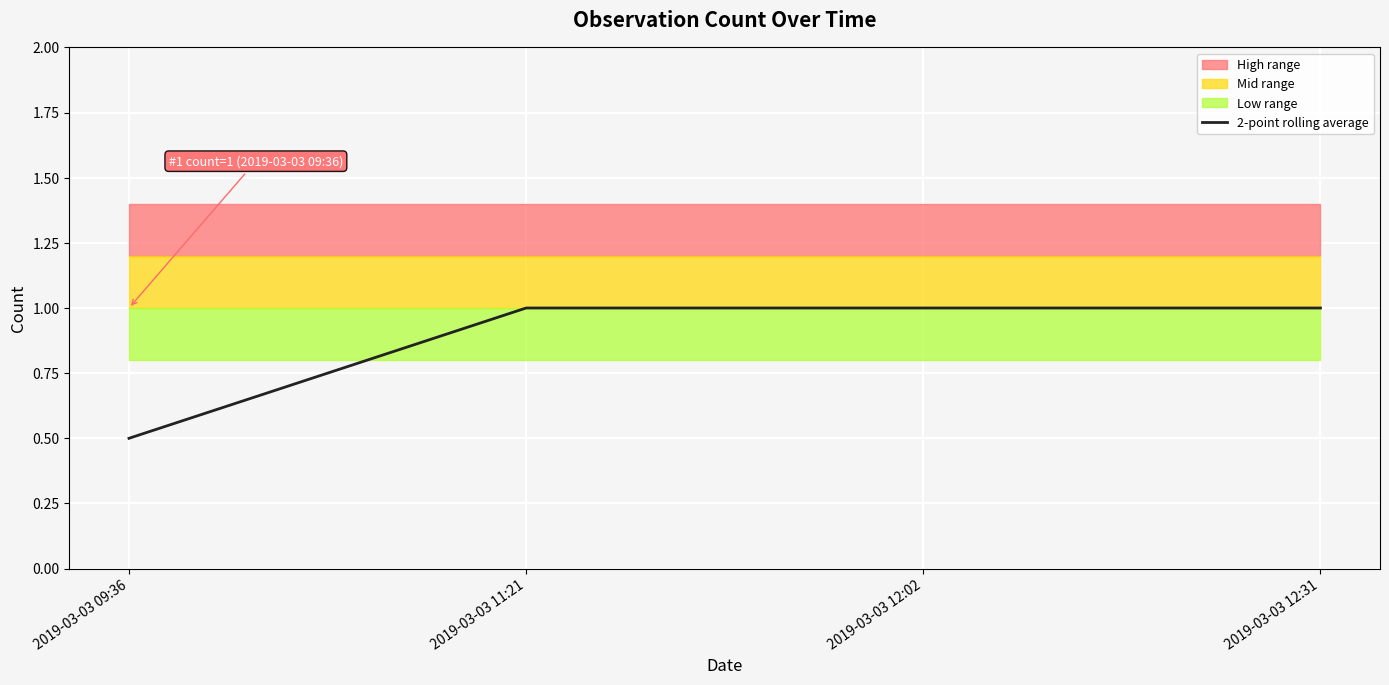

What is the label of the 3rd point from the left?

2019-03-03 12:02